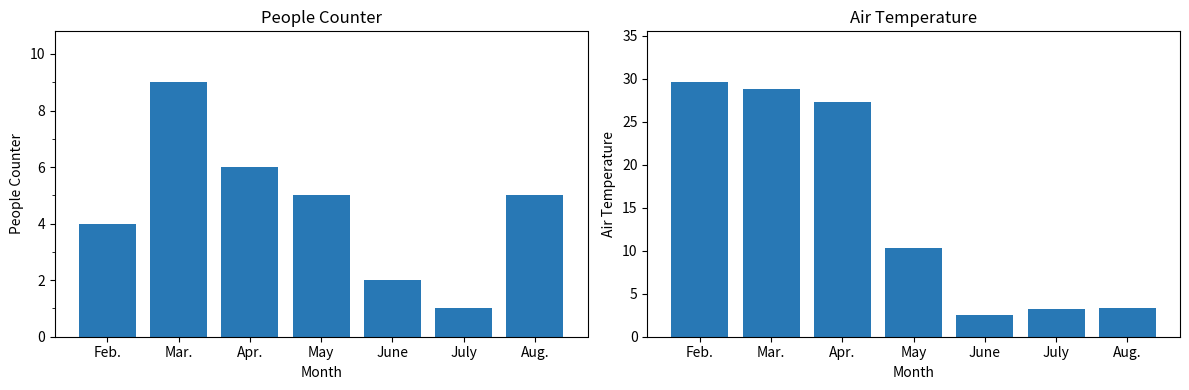

What is the label of the 4th bar from the right?

May